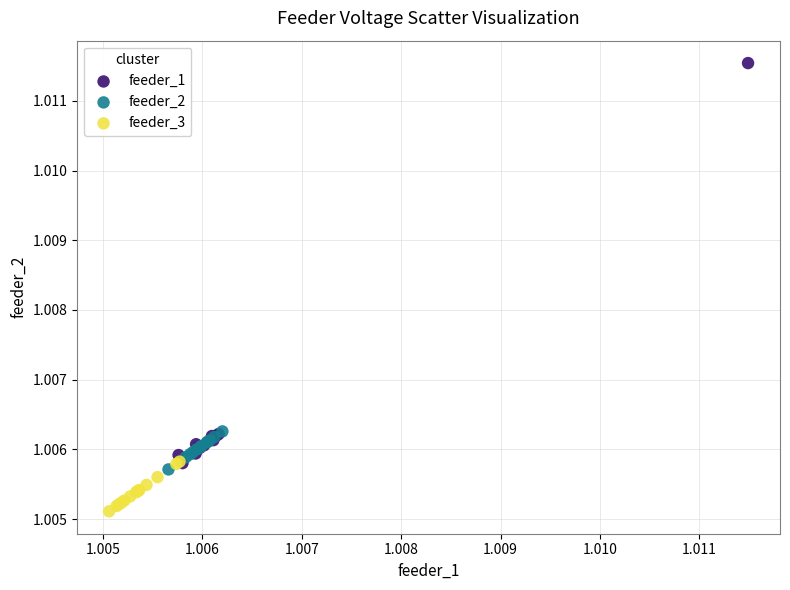

Which series reaches the minimum Y coordinate?

feeder_3